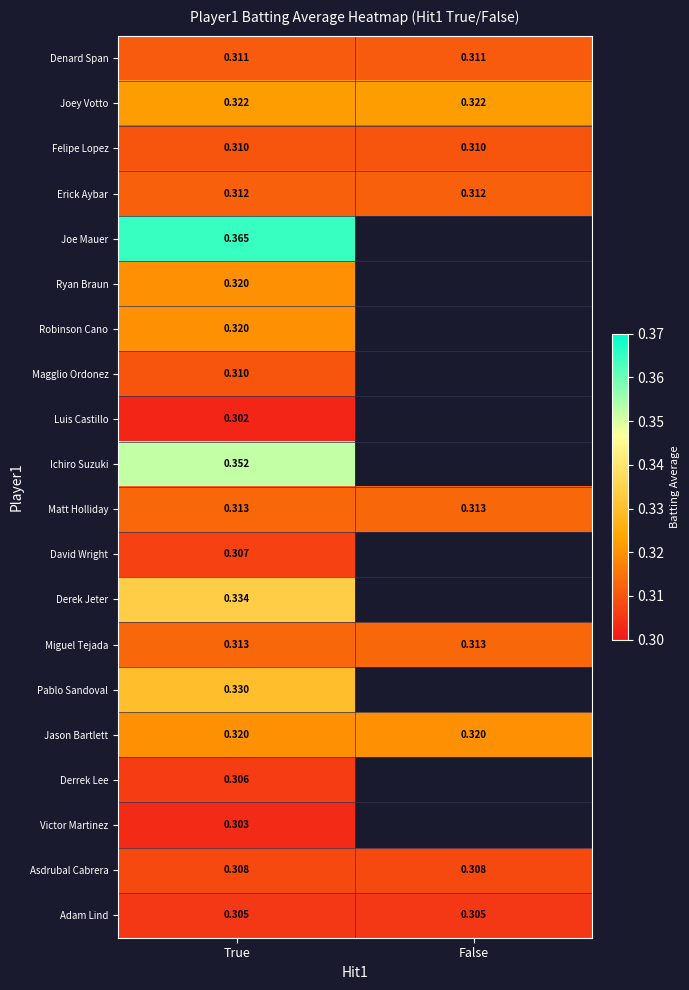

At which label is Joe Mauer closest to 0?

True